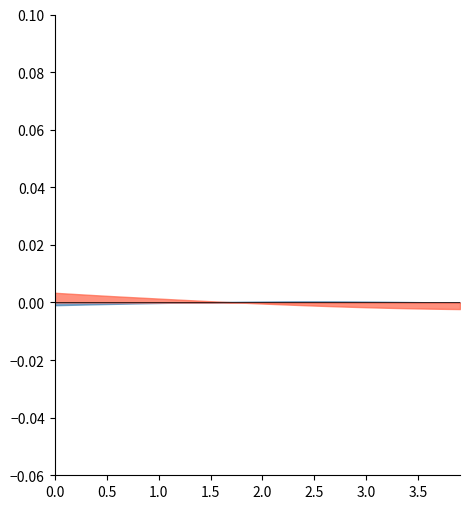

How many distinct data groups are displayed?

2